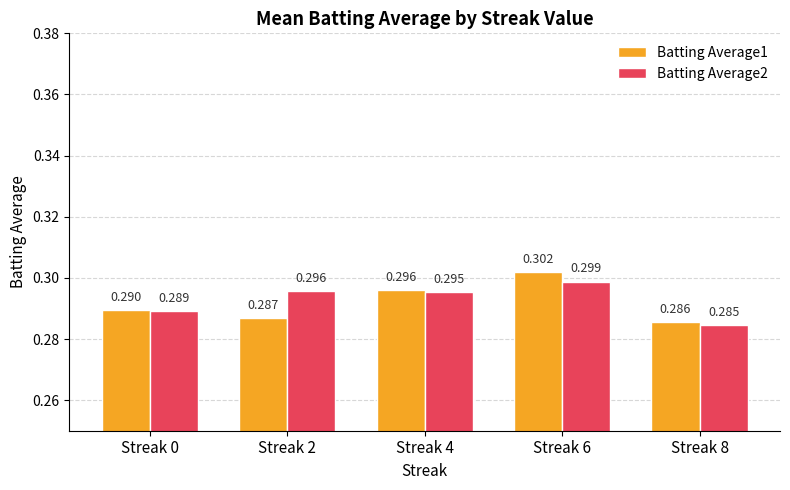

True or false: Batting Average1 has a value of 0.3 at Streak 6.

True